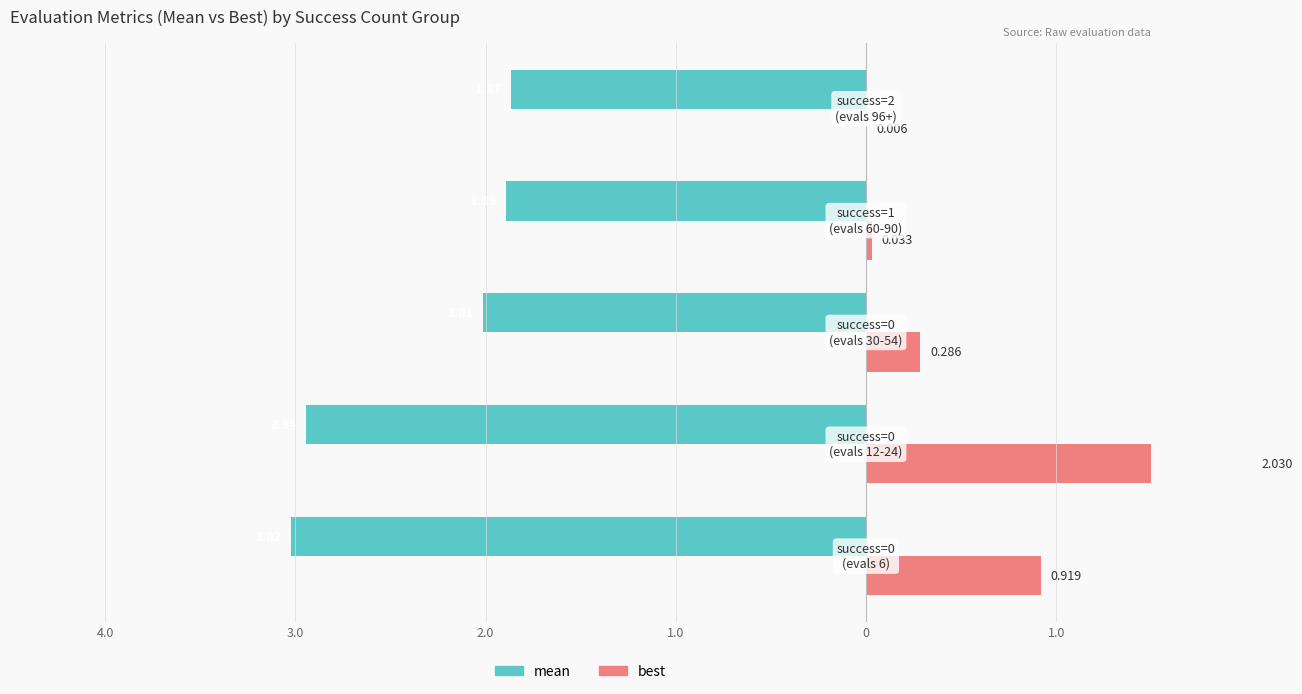

What is the sum of all mean values?

-11.7